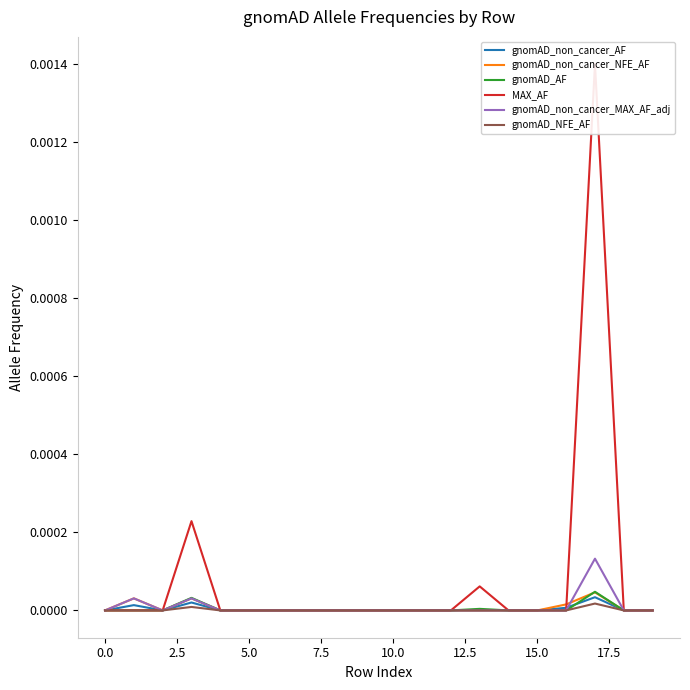

In gnomAD_non_cancer_NFE_AF, how many points are lower than both neighbors (excluding endpoints)?

1